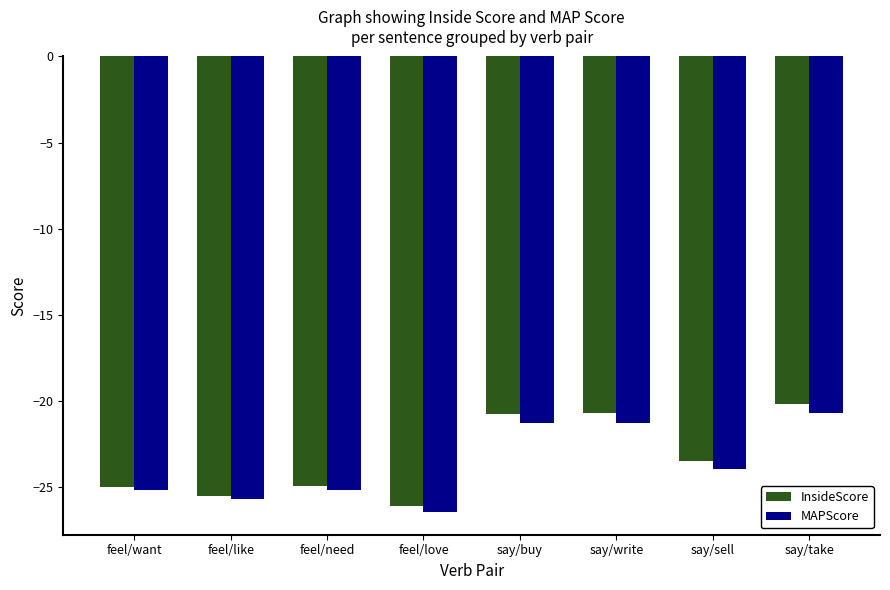

Which label corresponds to the smallest value in the chart?

feel/love